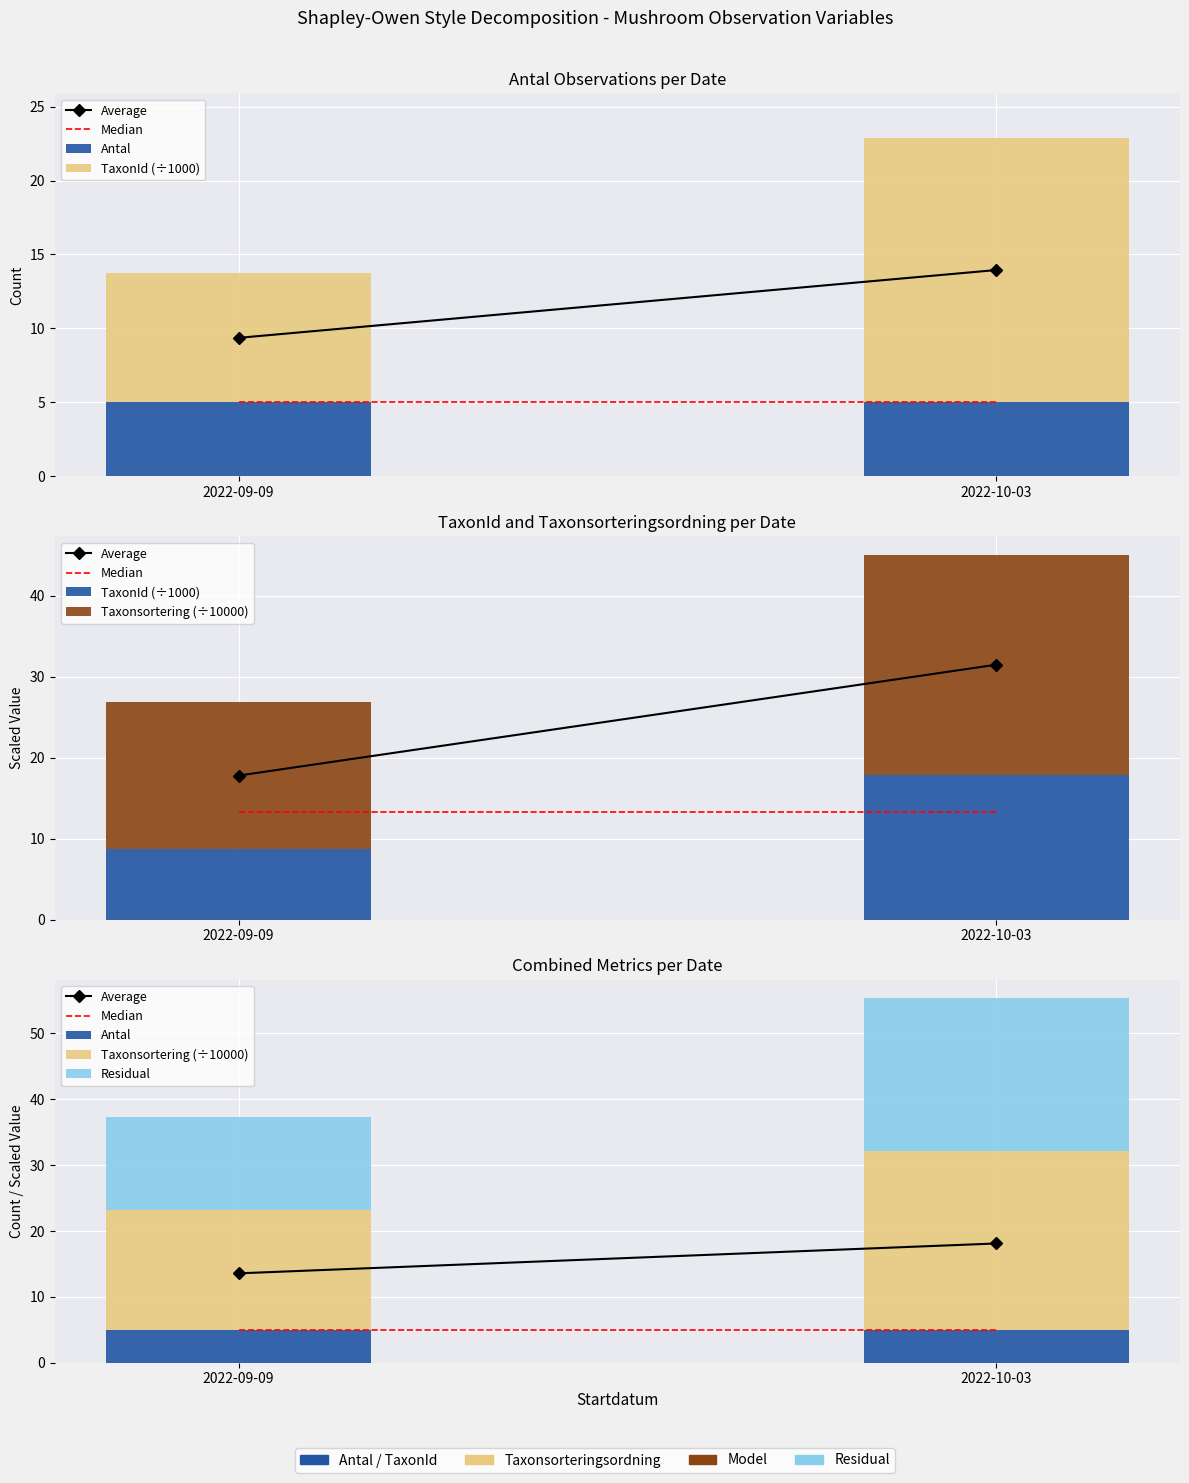

Reading left to right, list all the values displayed in this chart.

Average: 13.6	18.1
Median: 5.0	5.0
Antal: 5.0	5.0
TaxonId (÷1000): 8.7	17.9
Taxonsortering (÷10000): 18.1	27.2
Residual: 14.1	23.2